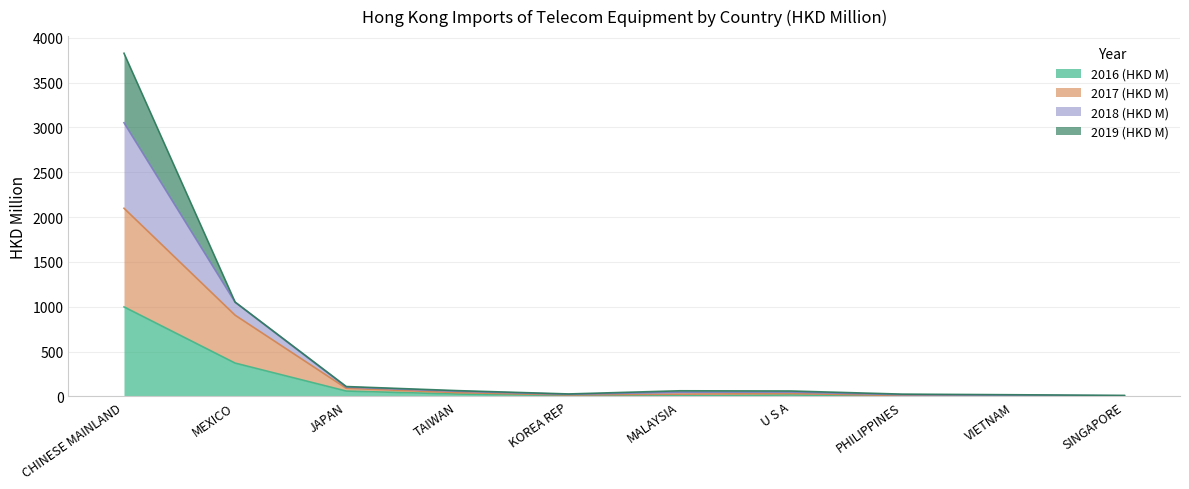

True or false: 2017 (HKD M) has more than 0 interior local peaks.

True